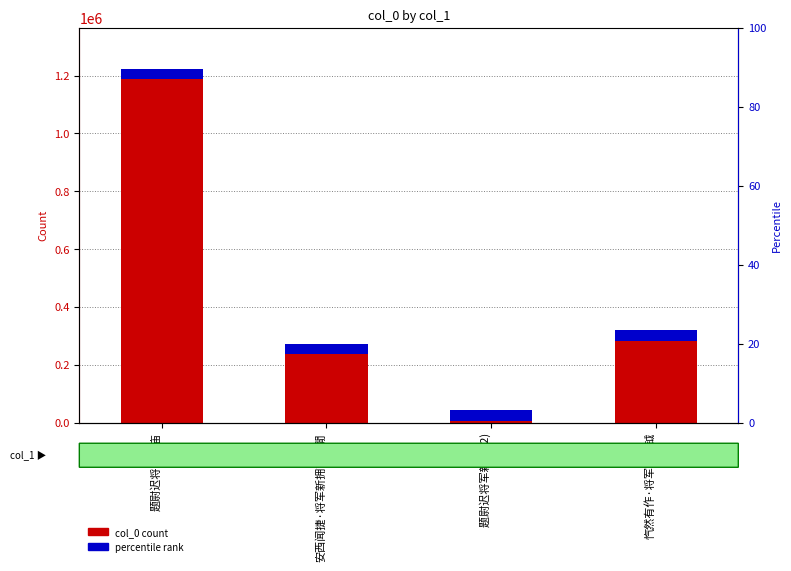

Reading left to right, list all the values displayed in this chart.

col_0 count: 题尉迟将军新庙=1187207.0	安西闻捷·将军新拥节旄閒=235908.0	题尉迟将军新庙 (2)=7021.0	忾然有作·将军新授钺=283697.0
percentile rank: 题尉迟将军新庙=35616.2	安西闻捷·将军新拥节旄閒=35616.2	题尉迟将军新庙 (2)=35616.2	忾然有作·将军新授钺=35616.2